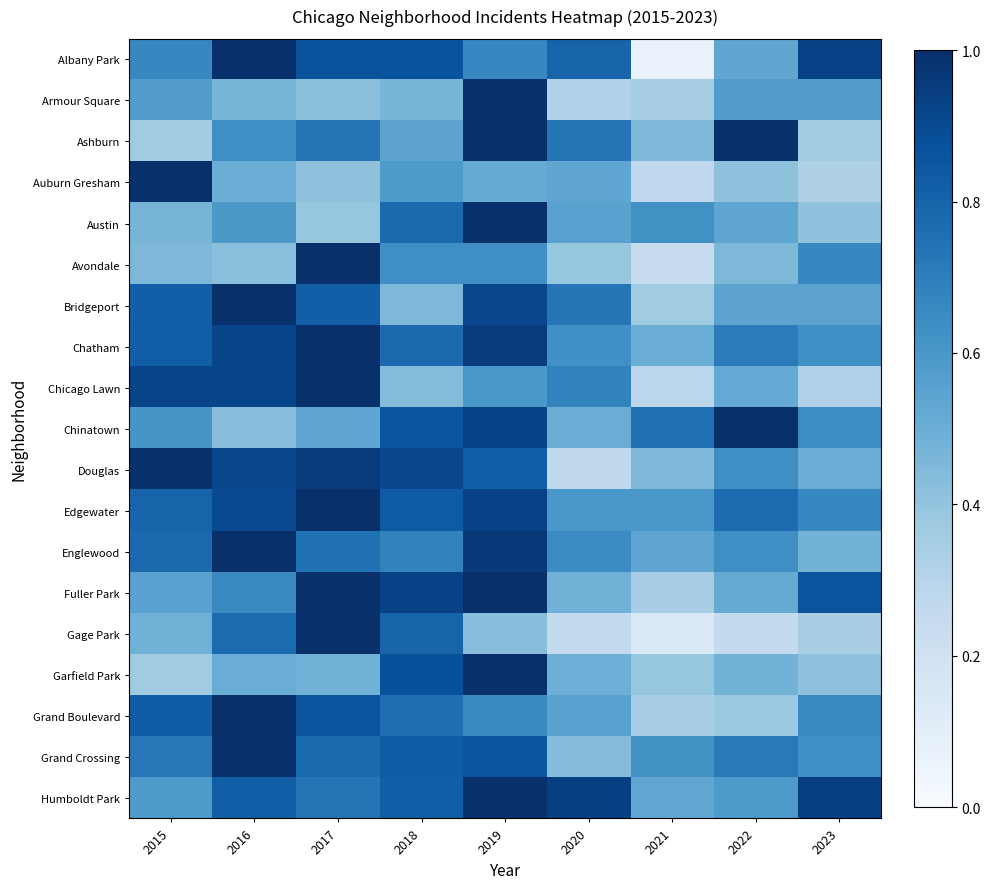

Count the number of categories in the chart.

9